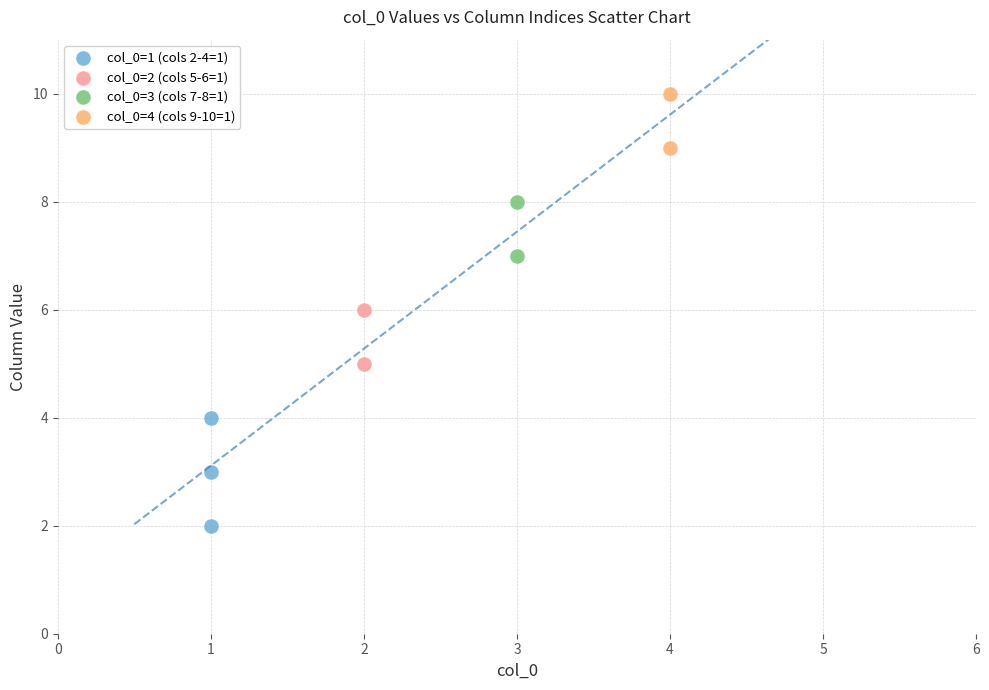

Which series contains the lowest Y value?

col_0=1 (cols 2-4=1)